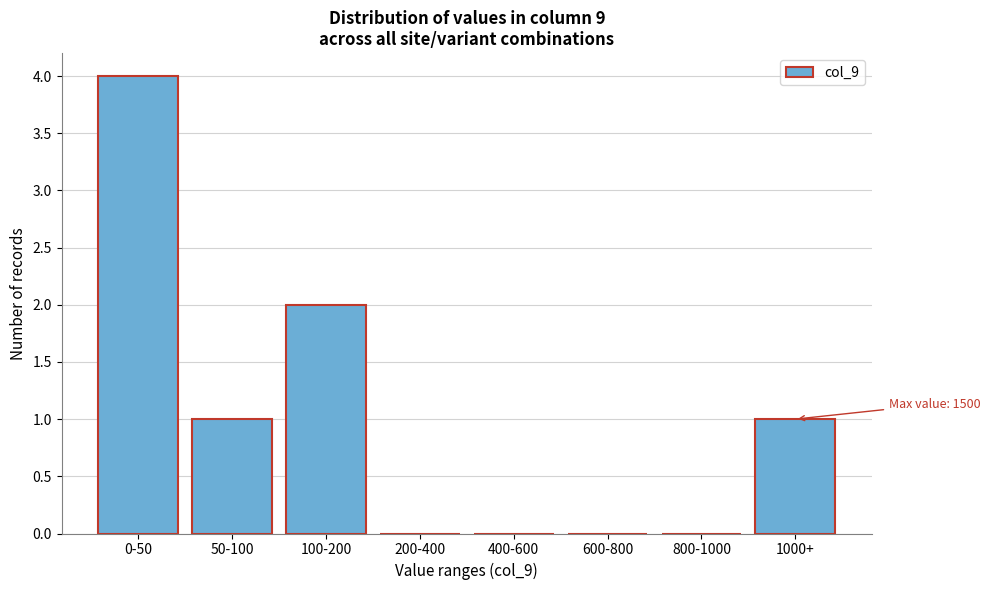

Reading right to left, extract all data points from this chart.

1000+=1	800-1000=0	600-800=0	400-600=0	200-400=0	100-200=2	50-100=1	0-50=4